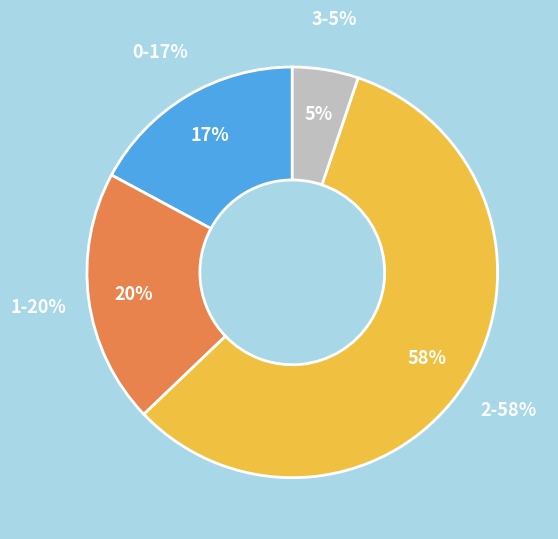

Which category has the biggest portion of the pie?

2